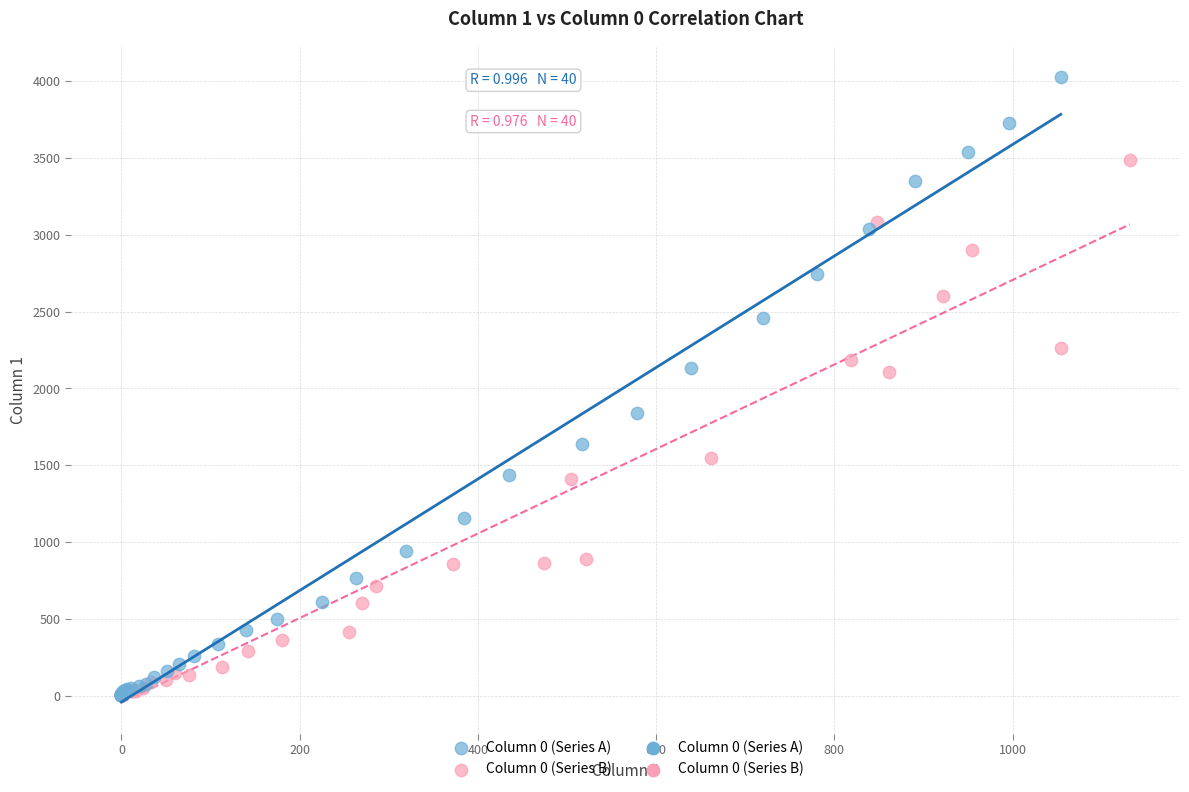

Which series has the widest spread of Y values?

Column 0 (Series A)